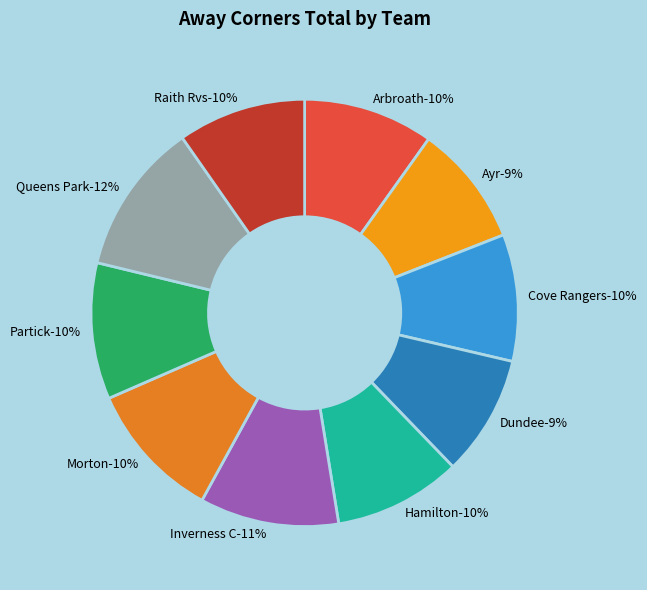

Which has a higher value, Cove Rangers or Morton?

Morton